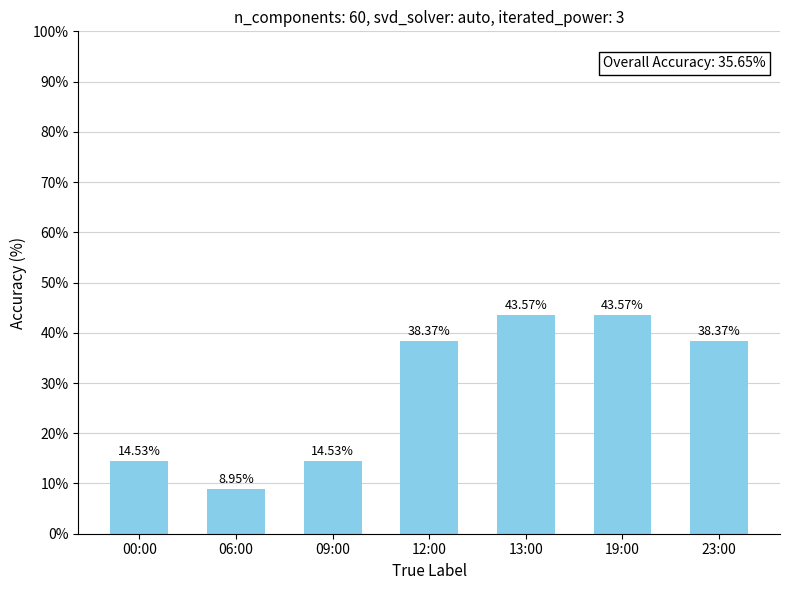

What is the difference between the maximum and minimum values?

34.6